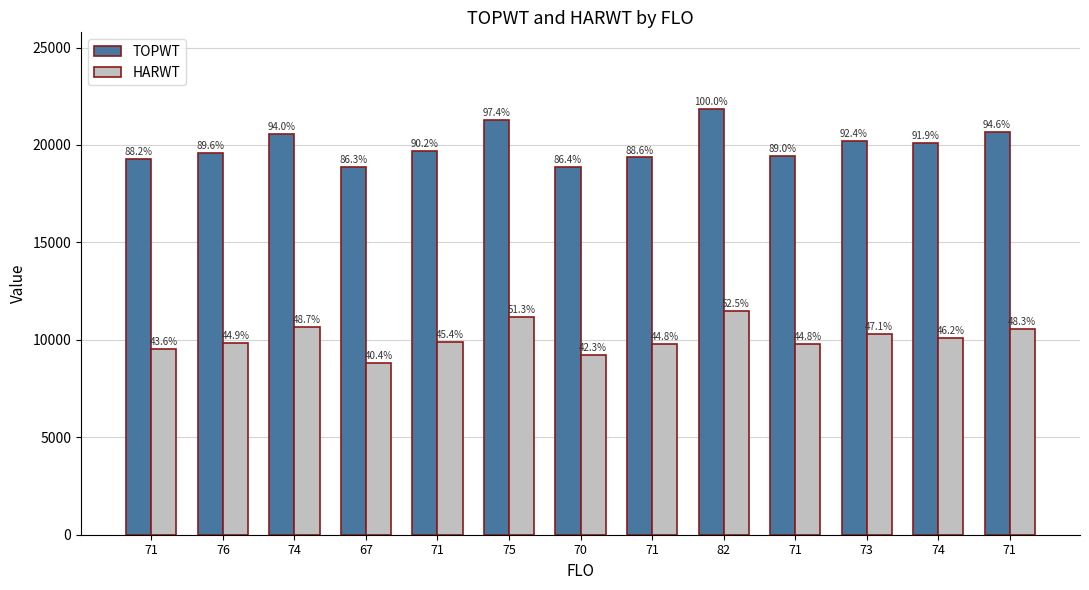

Which series has the largest total across all categories?

TOPWT